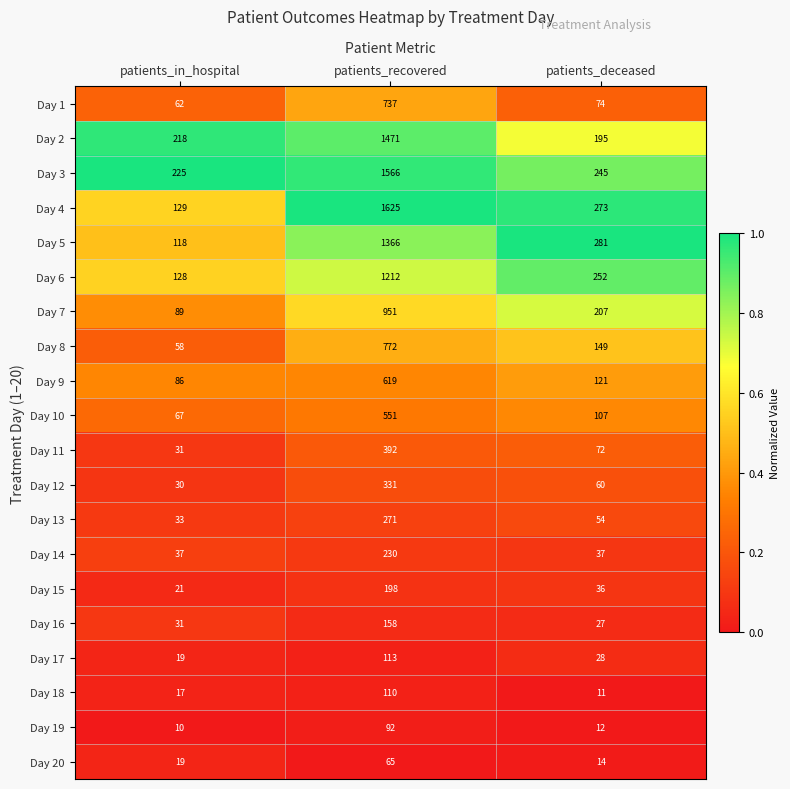

Which series has the largest total across all categories?

Day 3